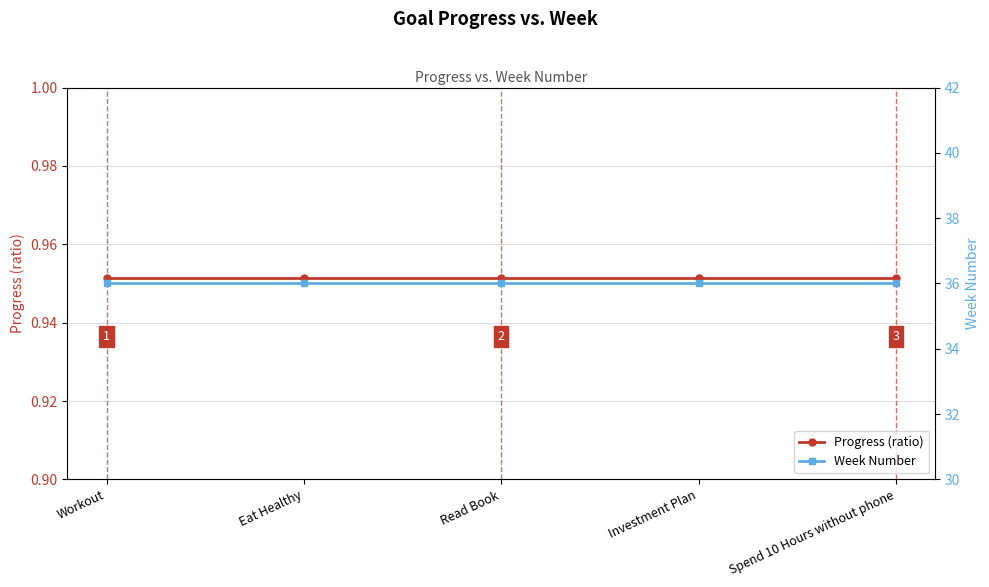

At which category is the sum across all series the highest?

Workout